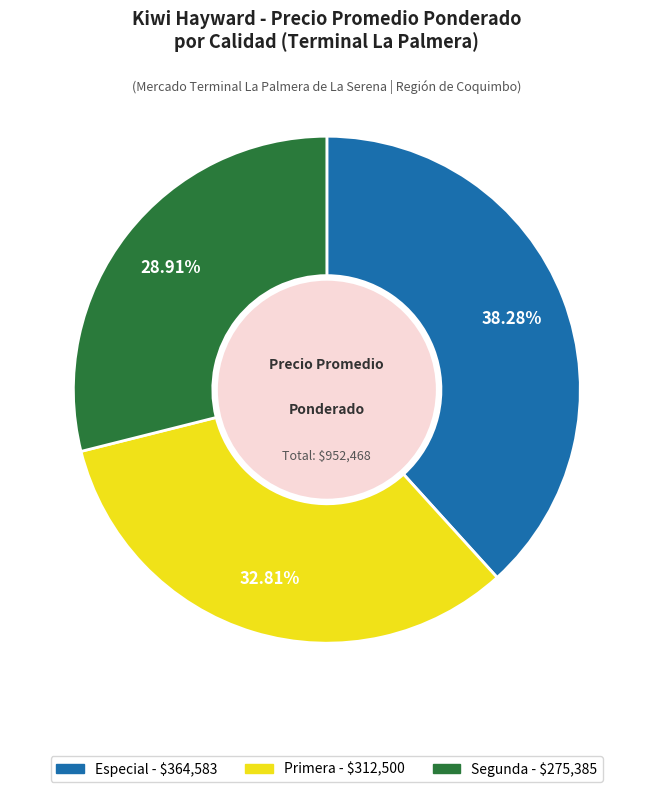

Is there a majority slice in this chart?

No